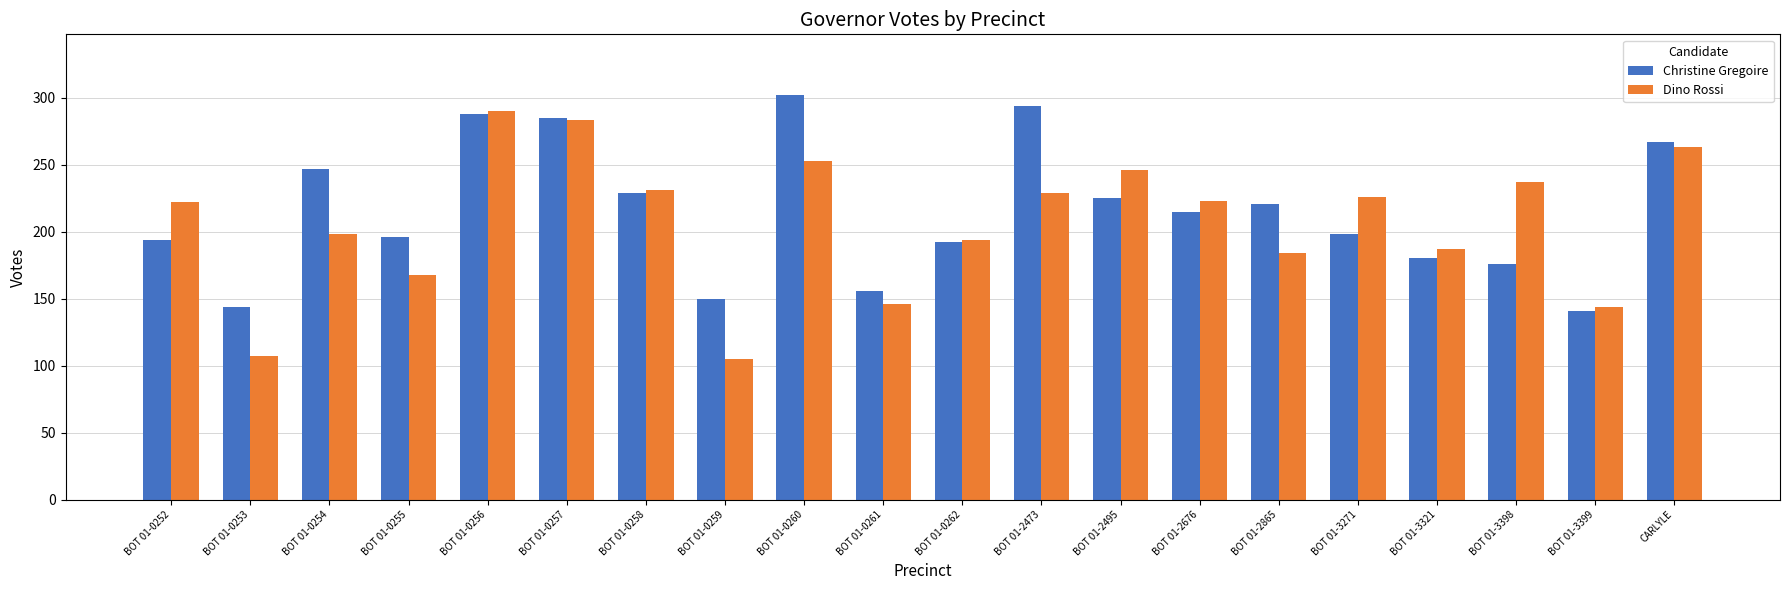

What is the label of the 6th bar from the left?

BOT 01-0257